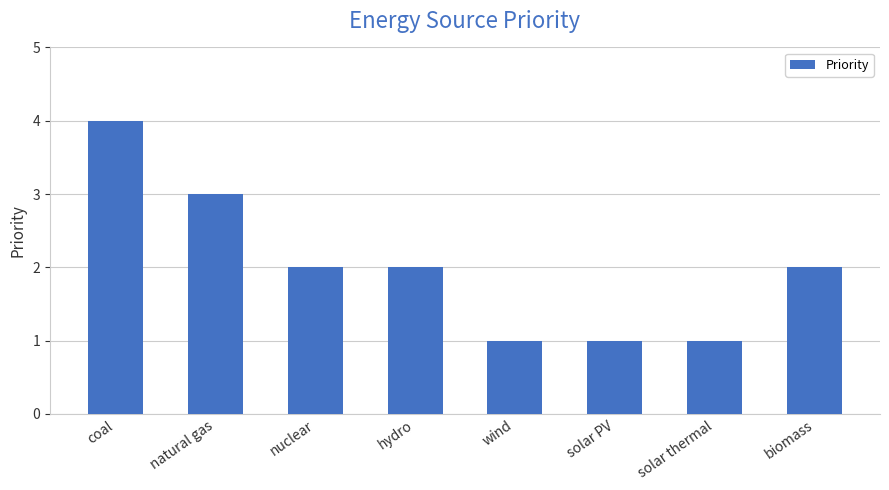

Is it true that the value at nuclear is 2?

True